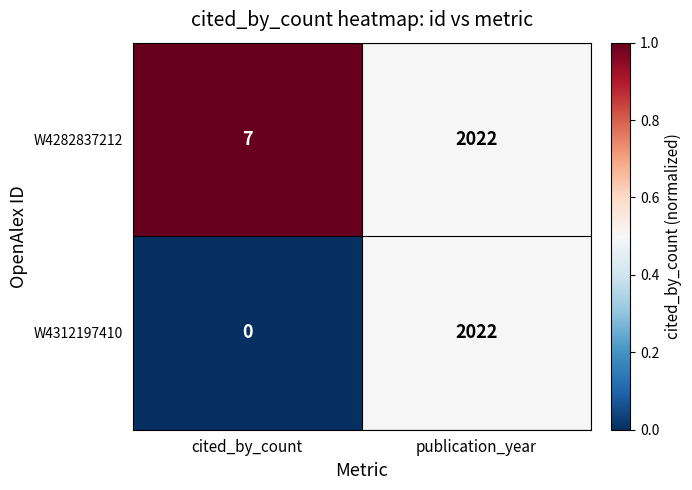

True or false: W4282837212 has a value of 7 at cited_by_count.

True